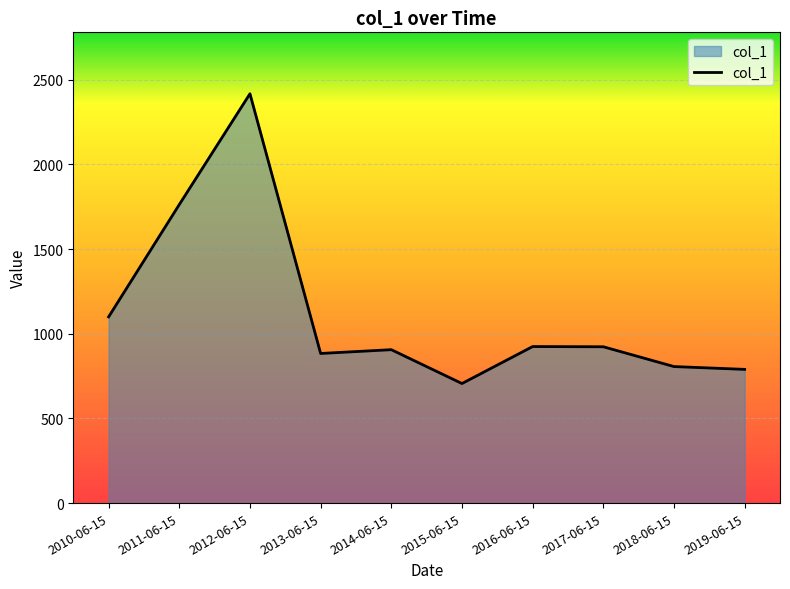

What is the average value?

1122.0